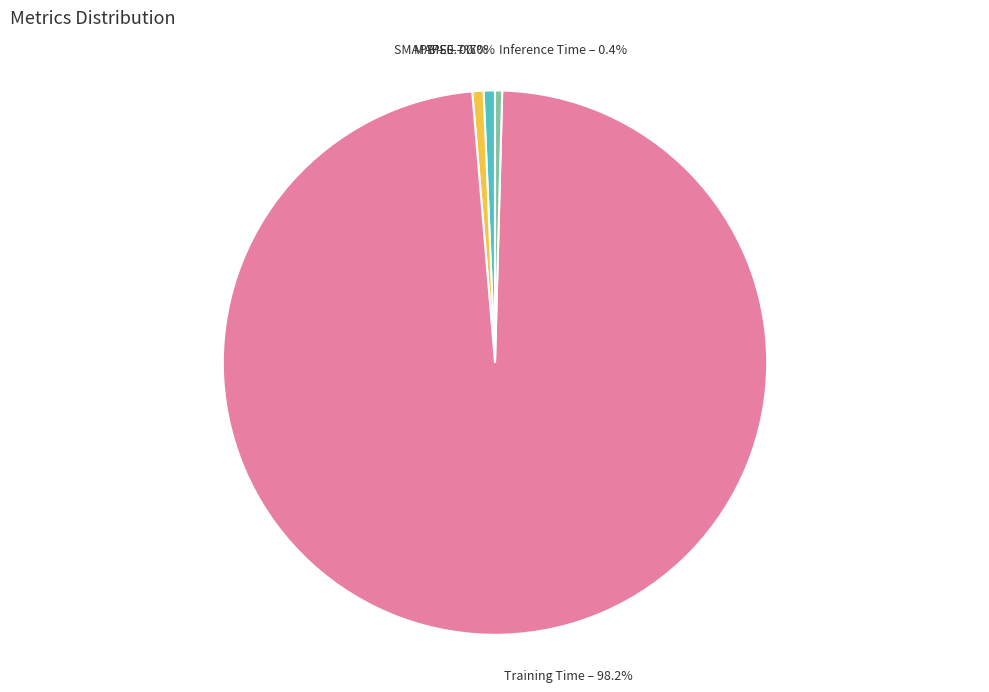

Which slice is the largest?

Training Time